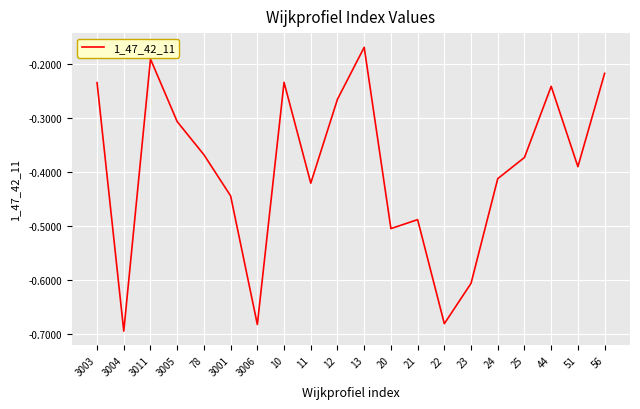

What position from the right is 23?

6